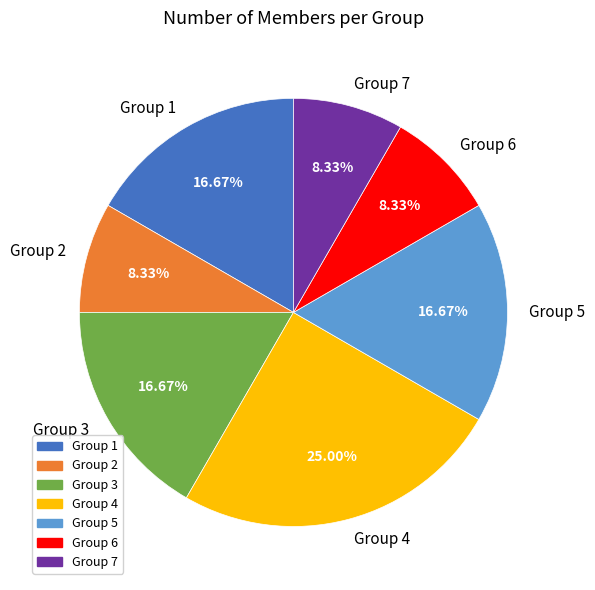

What portion of the pie excludes Group 5?

83.3%